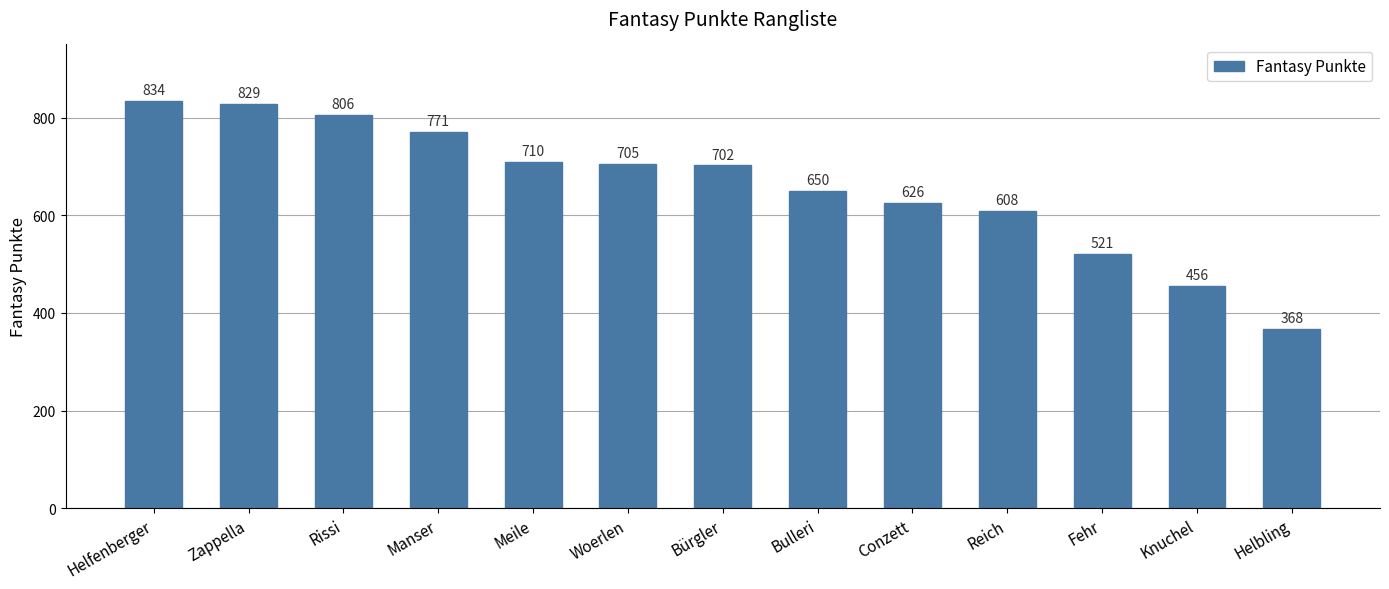

What is the sum of all values?

8586